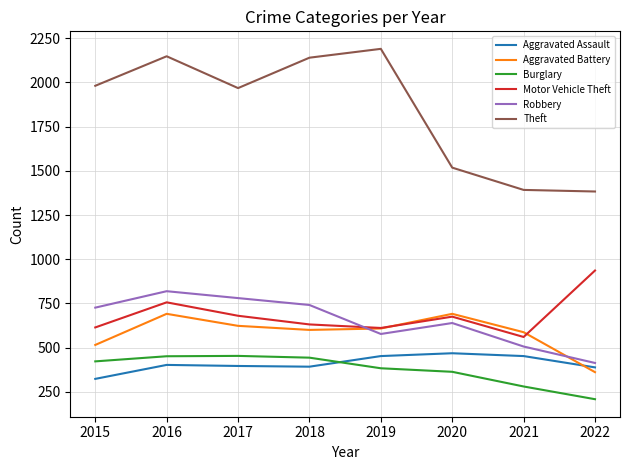

True or false: Burglary and Theft intersect in this chart.

False